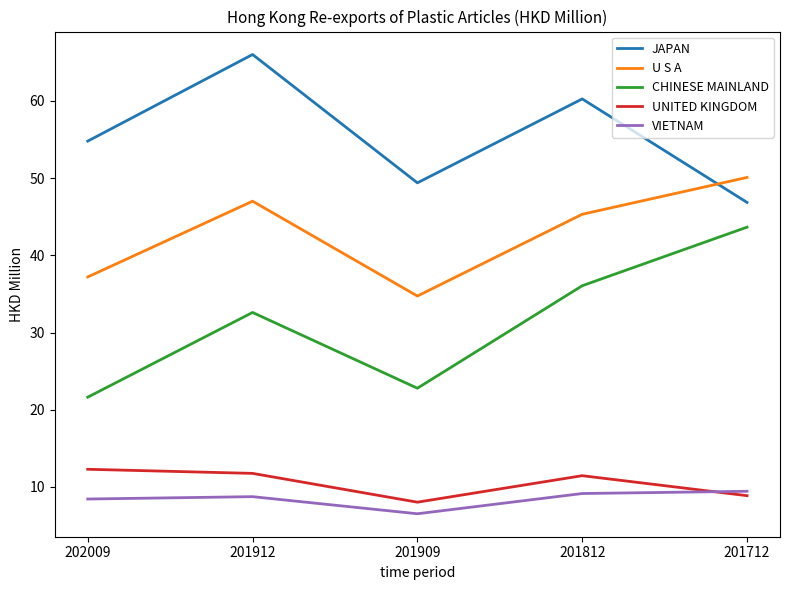

What is the maximum value shown in the chart?

66.0